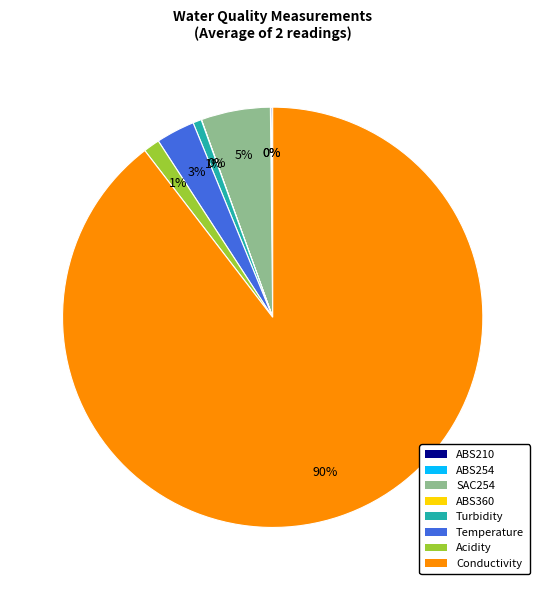

True or false: Turbidity accounts for 1% of the total.

True